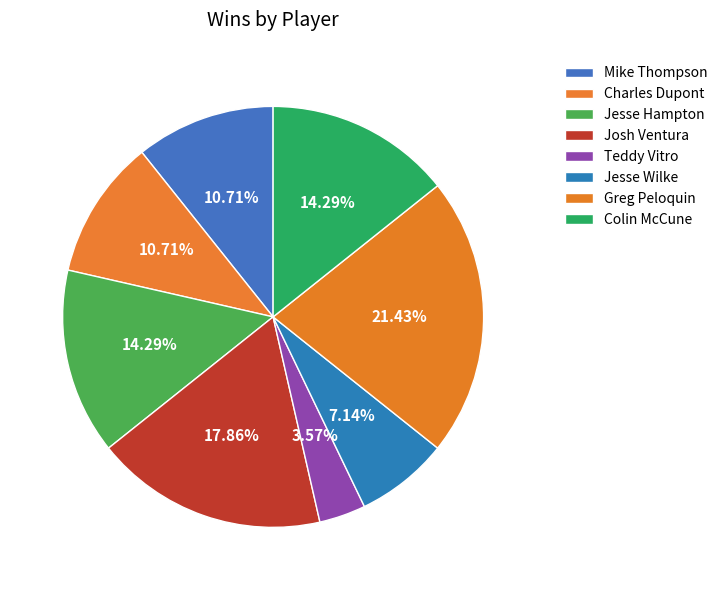

To the nearest percent, what is the average slice percentage?

12%